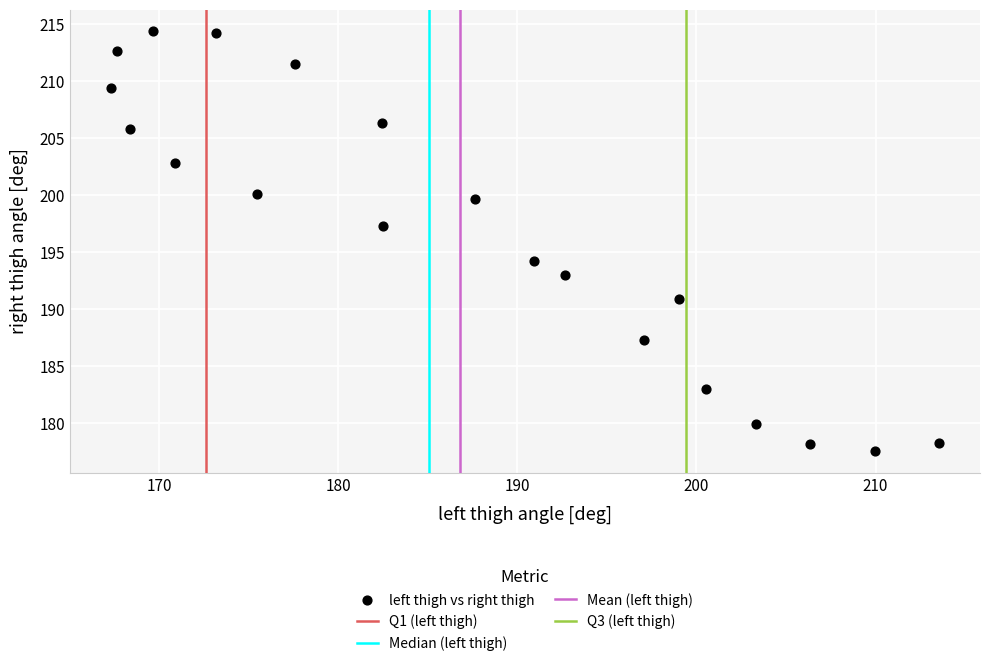

What Y value in the scatter plot is closest to 195?

194.2